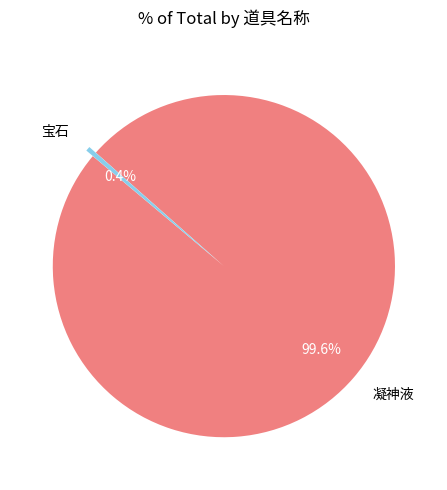

Count the number of slices in the pie.

2